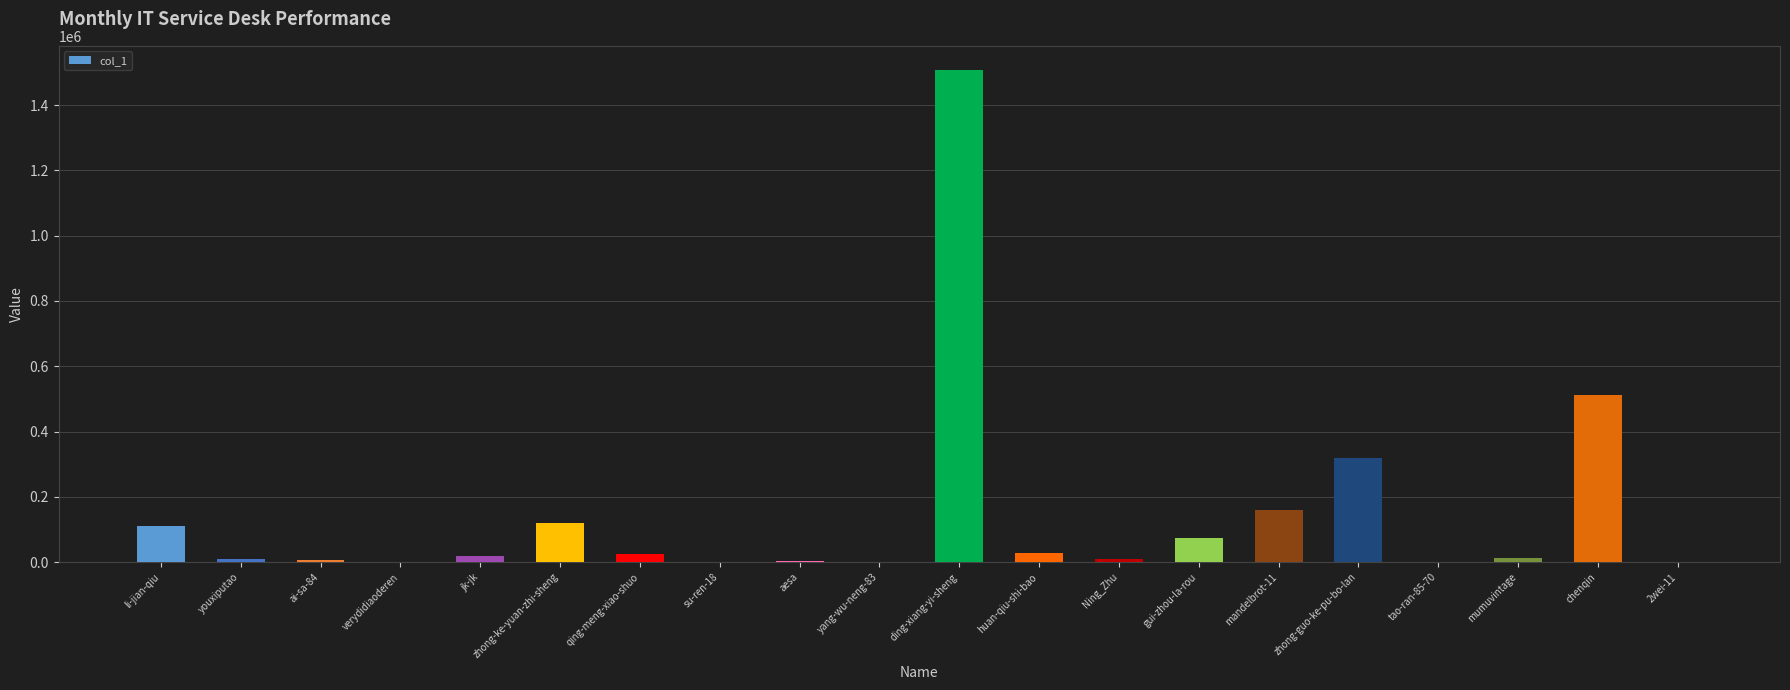

The chart shows a value of 109816 at li-jian-qiu. True or false?

True